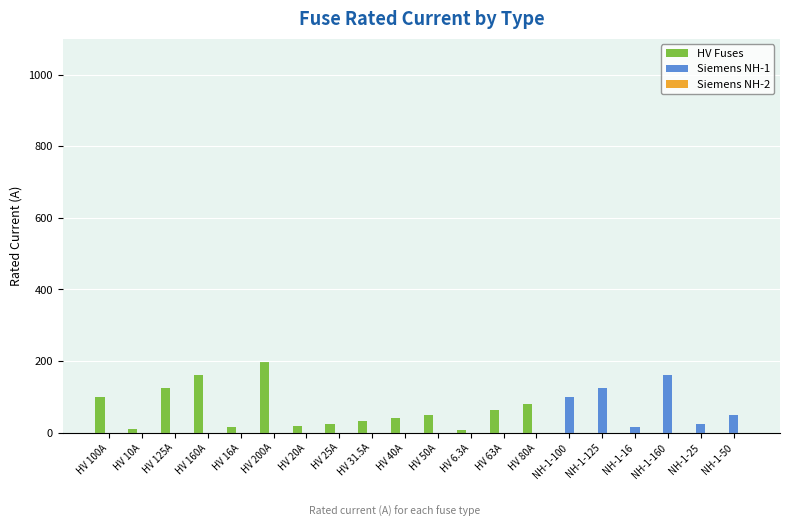

Which series has the widest spread of values?

HV Fuses